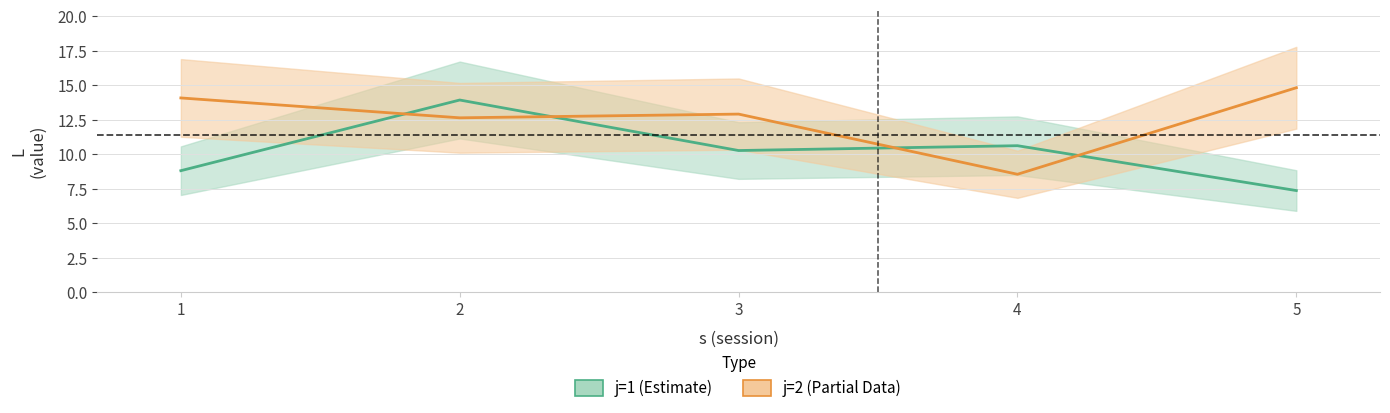

At how many categories does at least one series exceed 14?

2